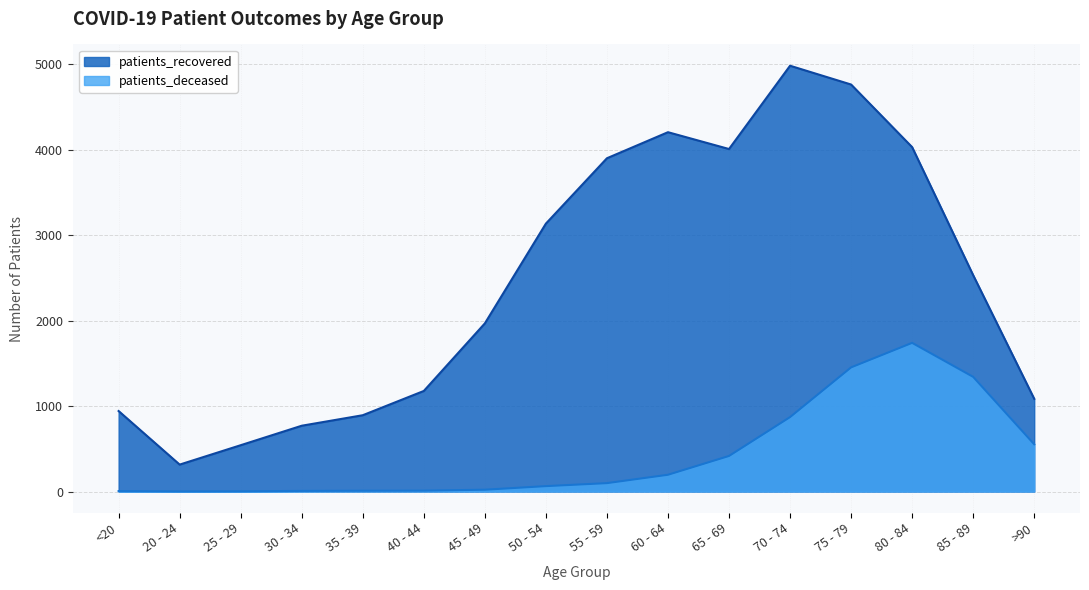

List the series in order of their peak value, highest first.

patients_recovered, patients_deceased